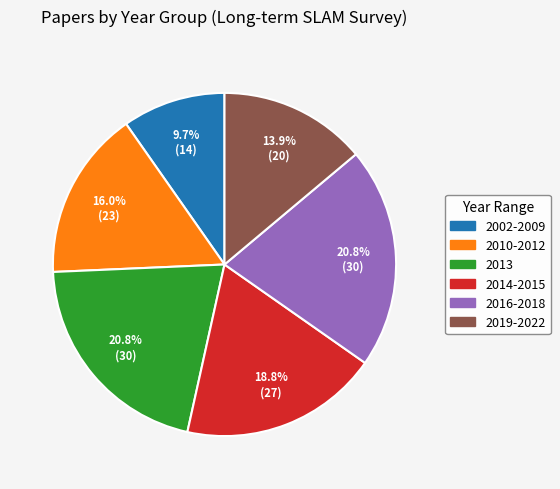

Between 2014-2015 and 2013, which is larger?

2013